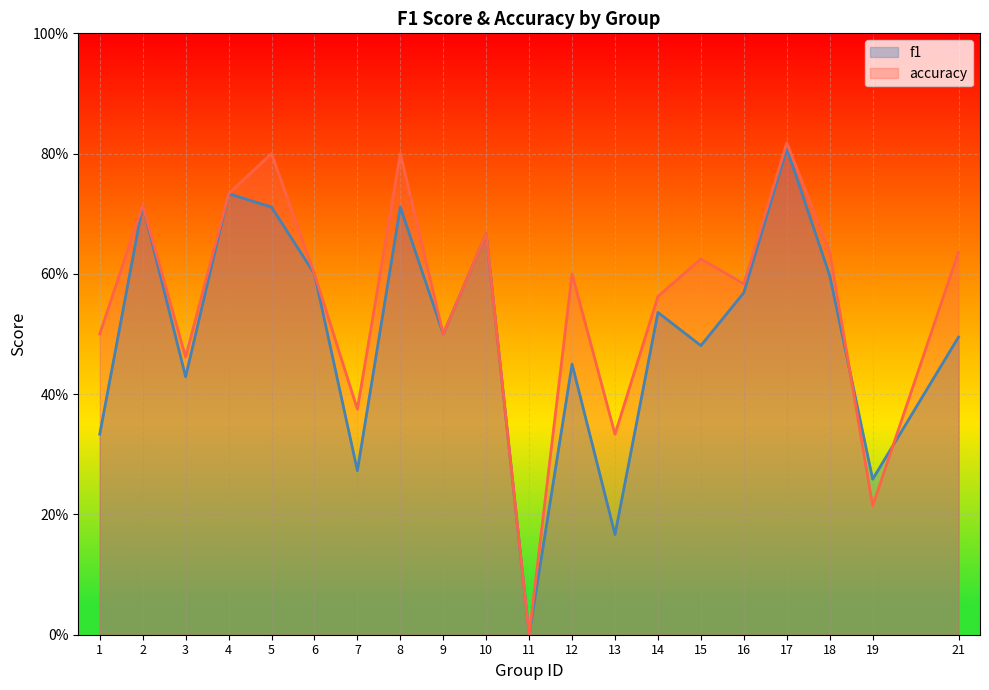

List the series in order of their overall mean, highest first.

accuracy, f1